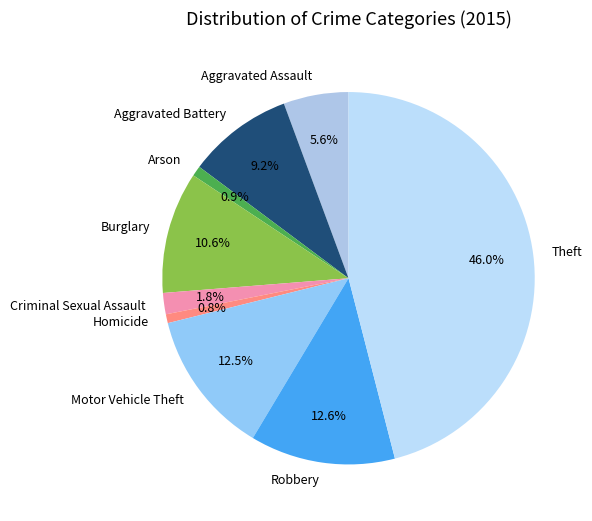

Count the number of slices in the pie.

9